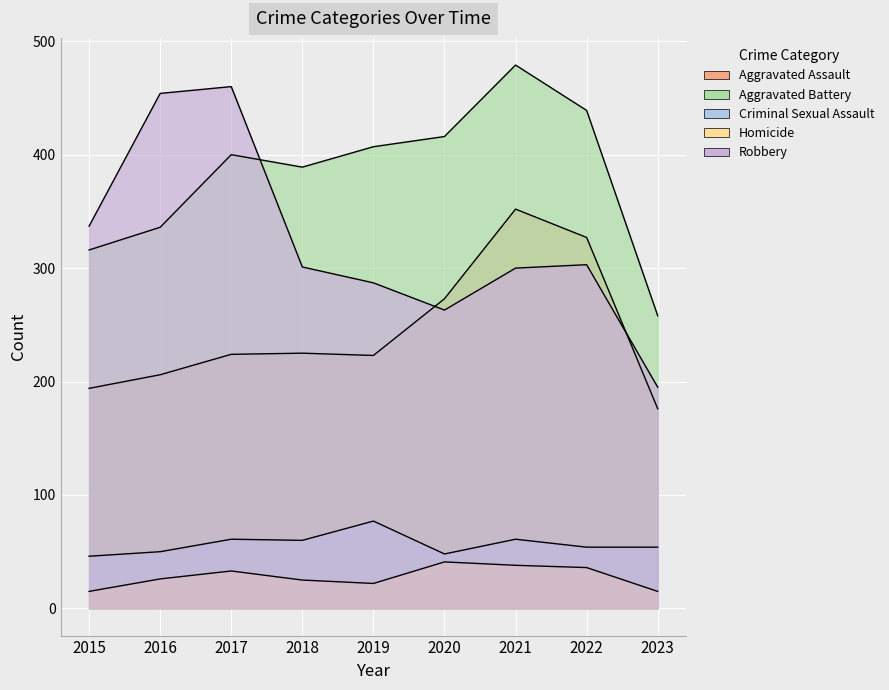

At which label does Criminal Sexual Assault reach its peak?

2019